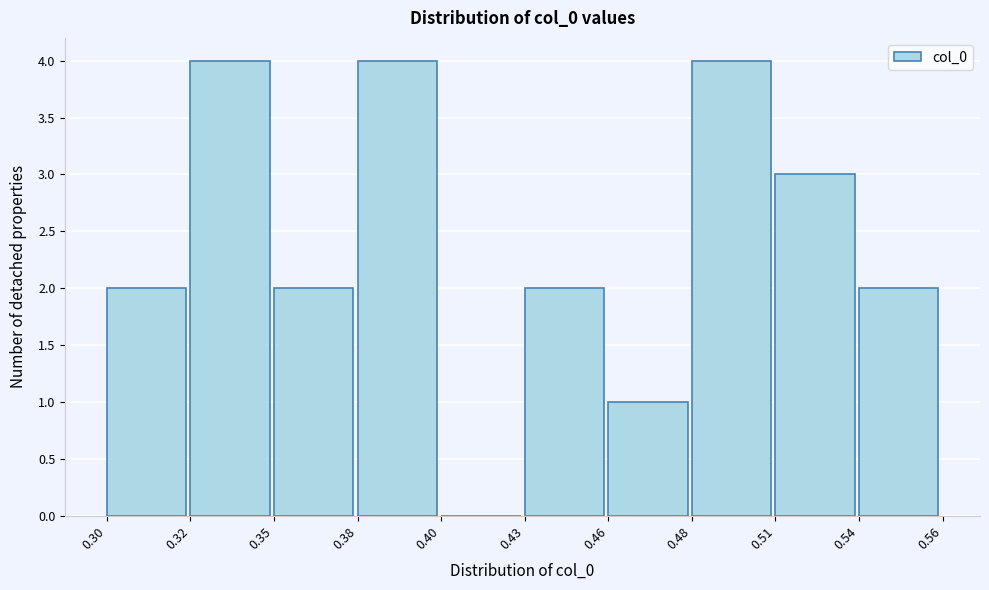

Reading right to left, list all the values displayed in this chart.

0.54=2	0.51=3	0.48=4	0.46=1	0.43=2	0.40=0	0.38=4	0.35=2	0.32=4	0.30=2